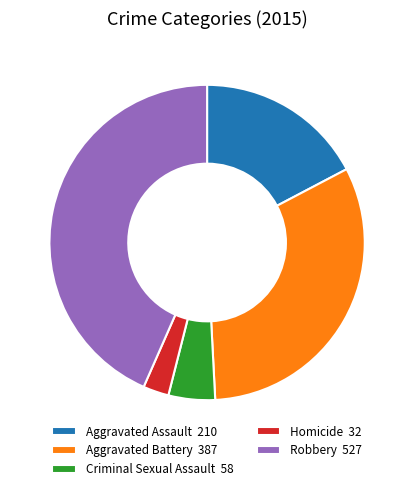

Combined, do Robbery and Aggravated Battery account for over 50%?

Yes